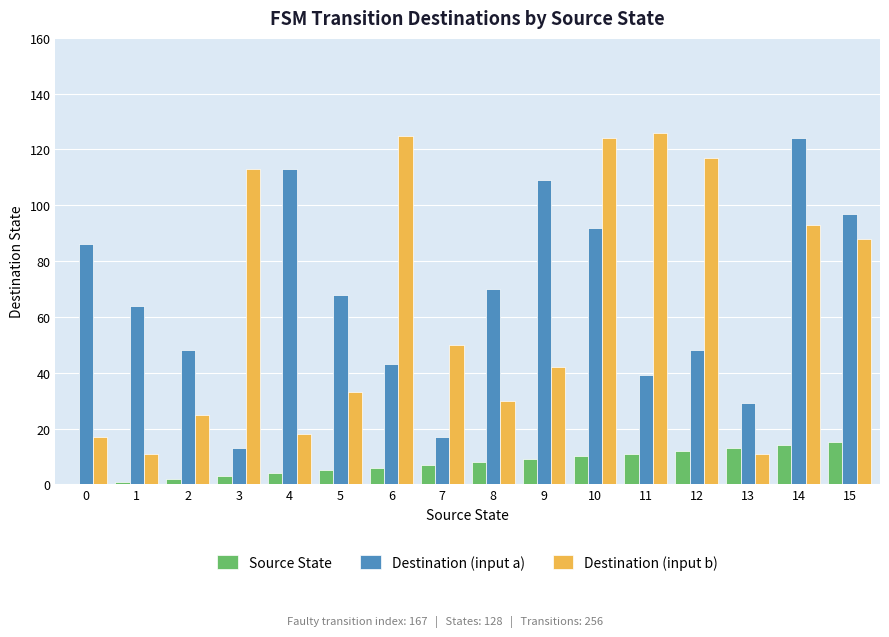

Is it true that Destination (input a) equals 70 at 8?

True